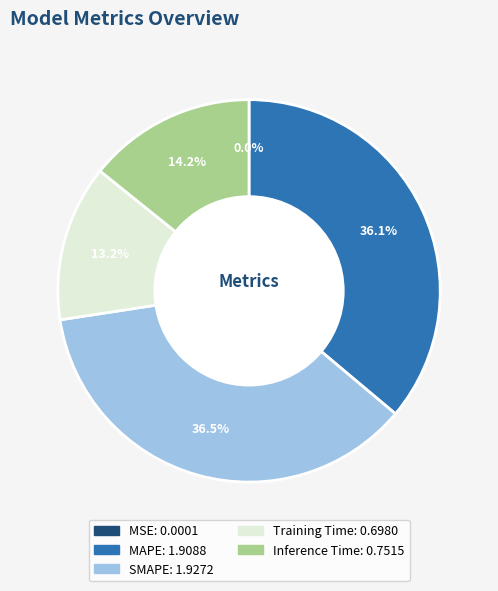

To the nearest percent, what percentage of the pie is Training Time?

13%